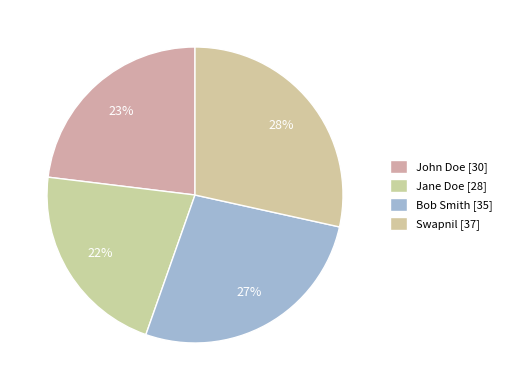

True or false: Swapnil accounts for 37% of the total.

False